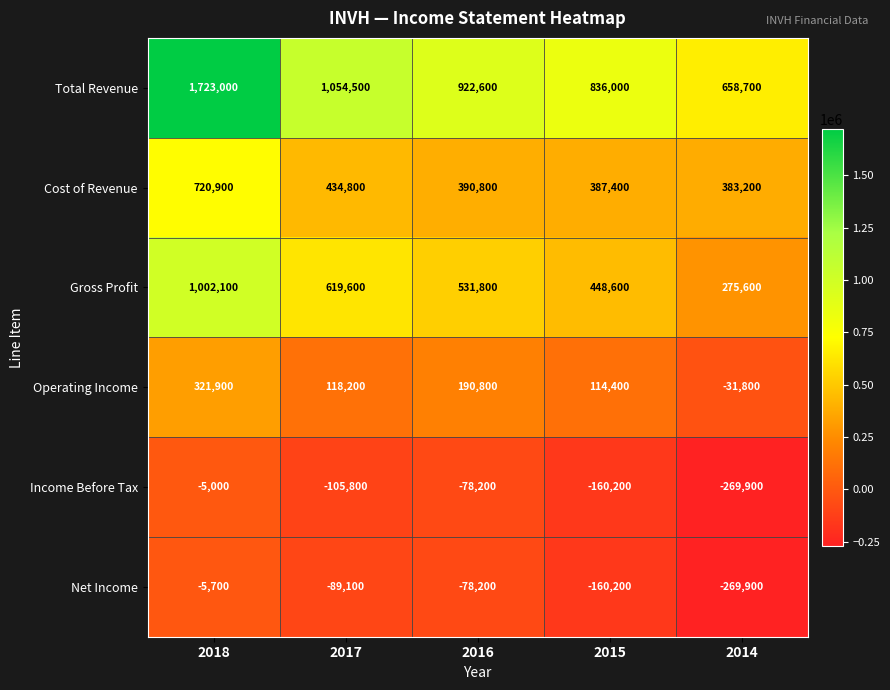

True or false: Gross Profit has a value of 166788 at 2016.

False